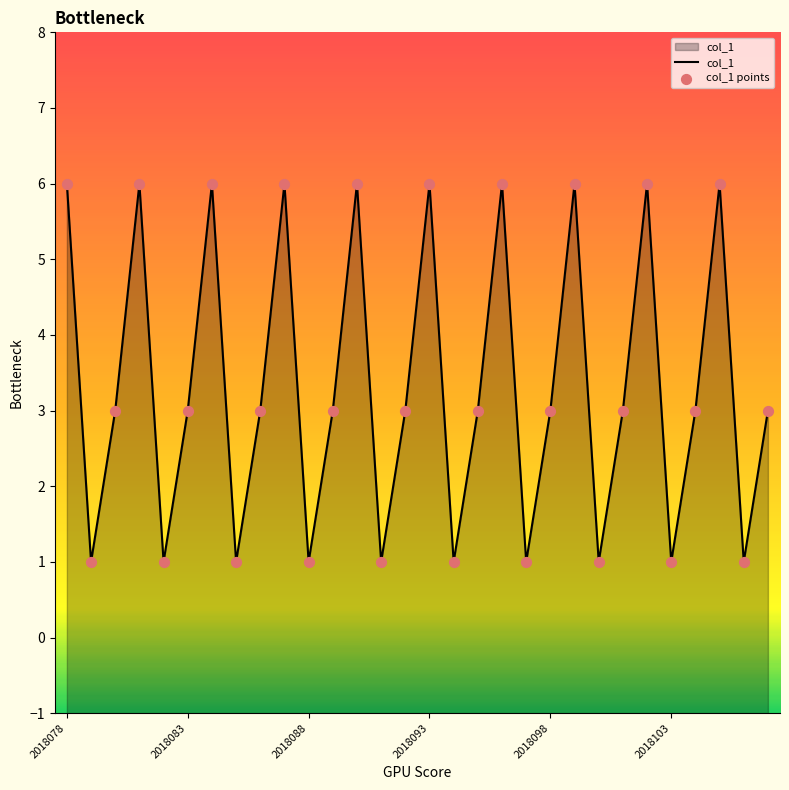

What is the total value across all series at 27?

12